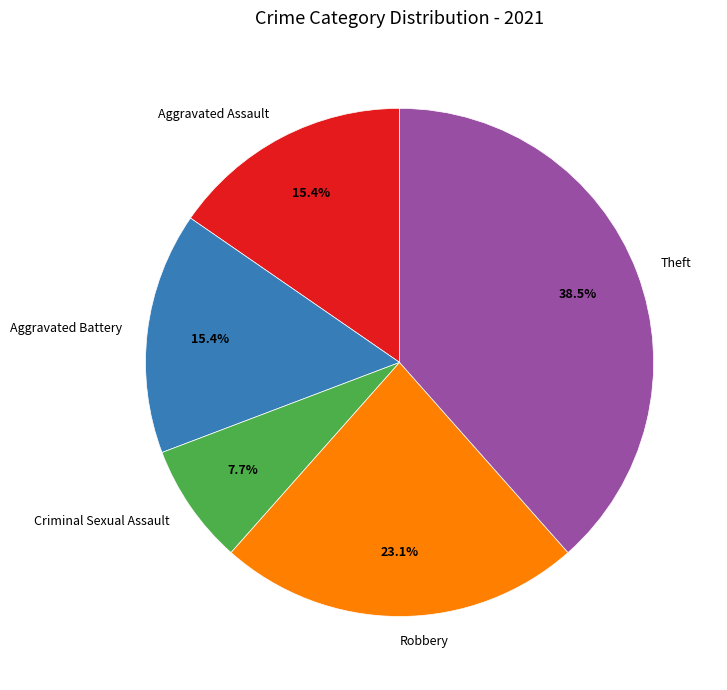

Does any single category account for the majority?

No